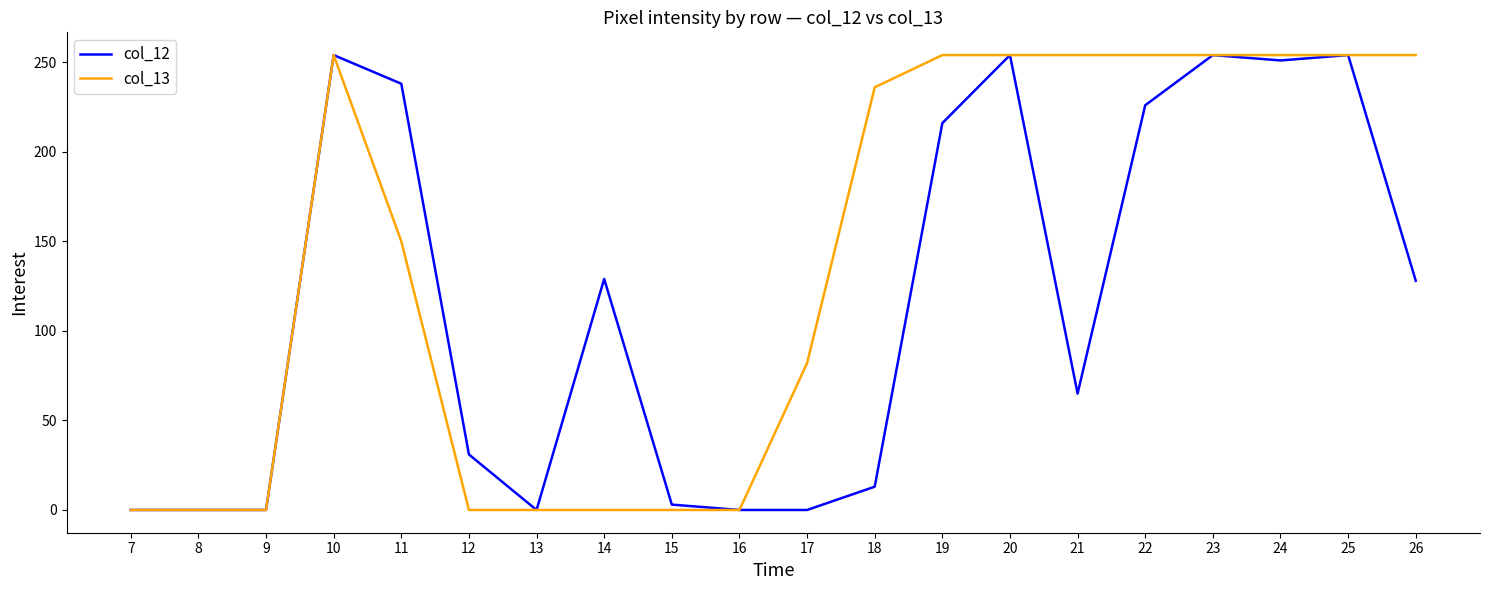

Read the col_13 value at 24.

254